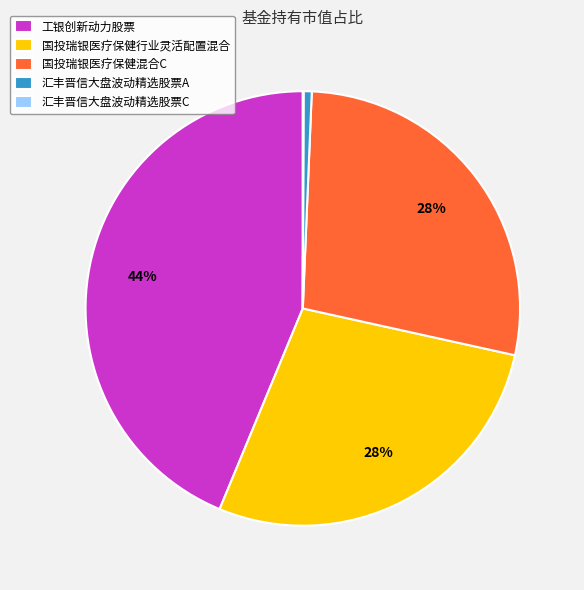

Combined, do 国投瑞银医疗保健混合C and 汇丰晋信大盘波动精选股票A account for over 50%?

No